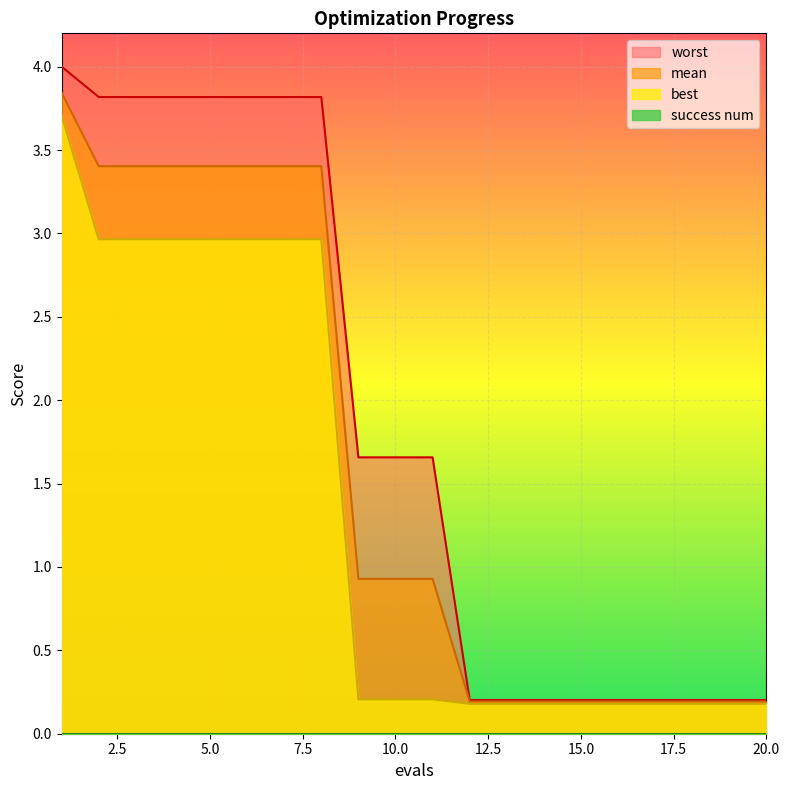

What is the value of the worst point at the 2nd from the left?

3.8